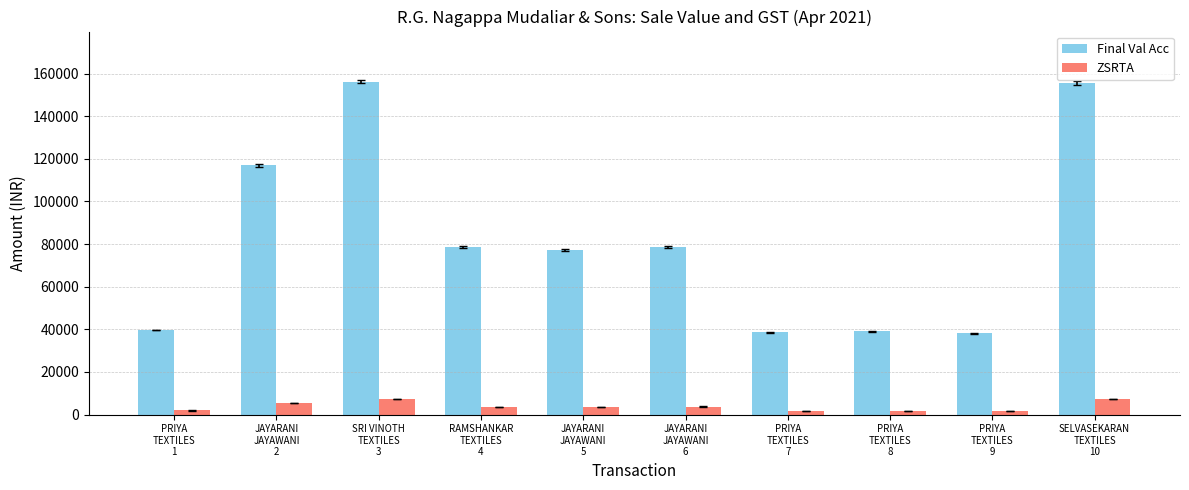

What is the difference between the maximum and minimum values in the ZSRTA series?

5623.5